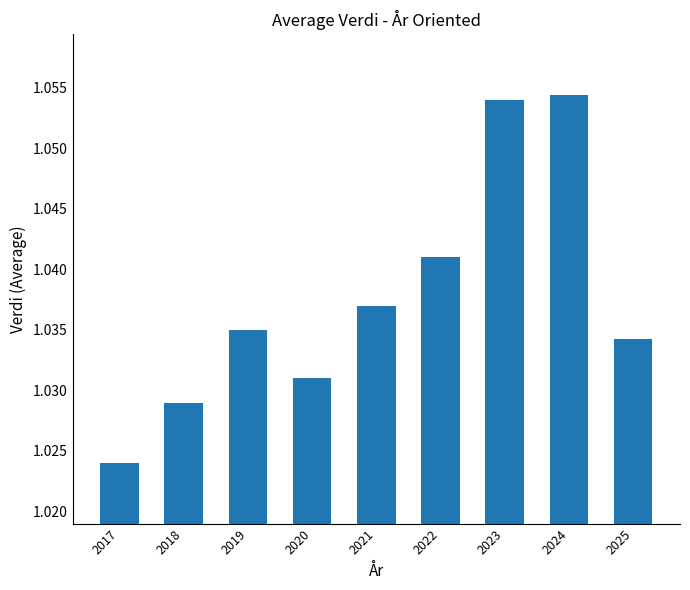

The chart shows a value of 1.4 at 2018. True or false?

False